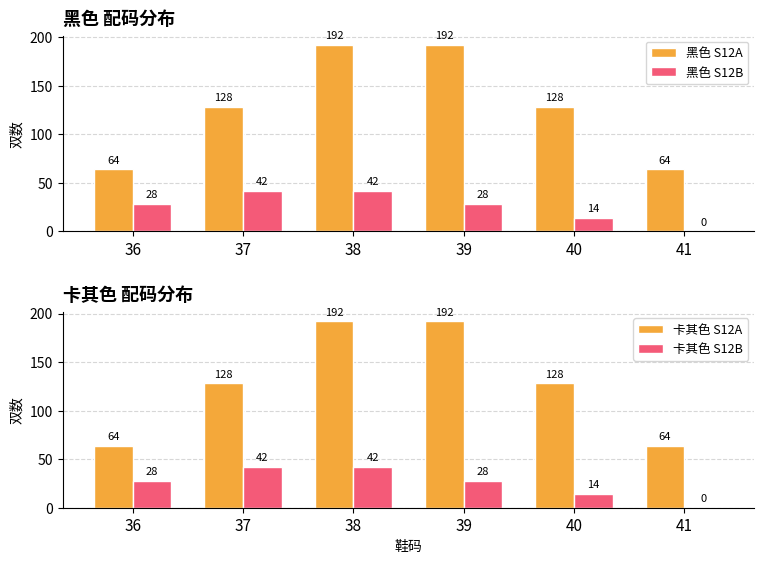

At which label does 卡其色 S12A reach its peak?

38